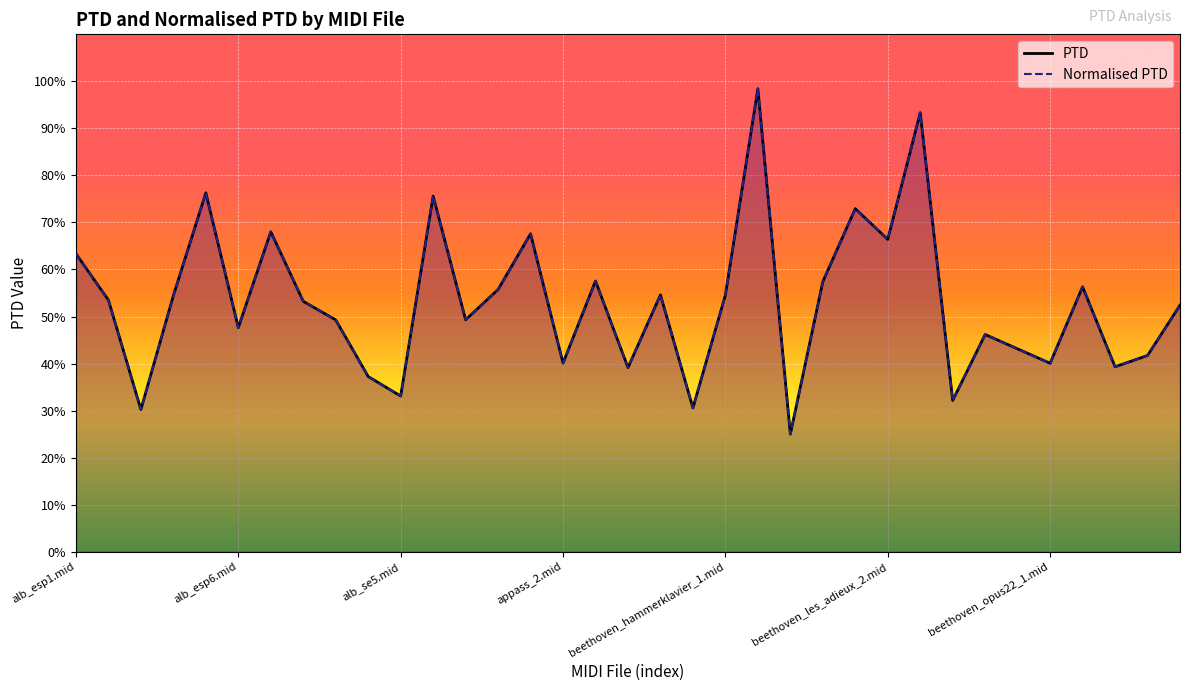

Reading right to left, list all the values displayed in this chart.

PTD: 52.4	41.7	39.3	56.3	40.1	43.1	46.2	32.2	93.3	66.4	72.9	57.4	25.0	98.4	54.6	30.6	54.6	39.1	57.6	40.1	67.6	55.8	49.3	75.6	33.1	37.2	49.3	53.2	68.0	47.6	76.3	54.5	30.2	53.5	63.4
Normalised PTD: 52.4	41.7	39.3	56.3	40.1	43.1	46.2	32.2	93.3	66.4	72.9	57.4	25.0	98.4	54.6	30.6	54.6	39.1	57.6	40.1	67.6	55.8	49.3	75.6	33.1	37.2	49.3	53.2	68.0	47.6	76.3	54.5	30.2	53.5	63.4